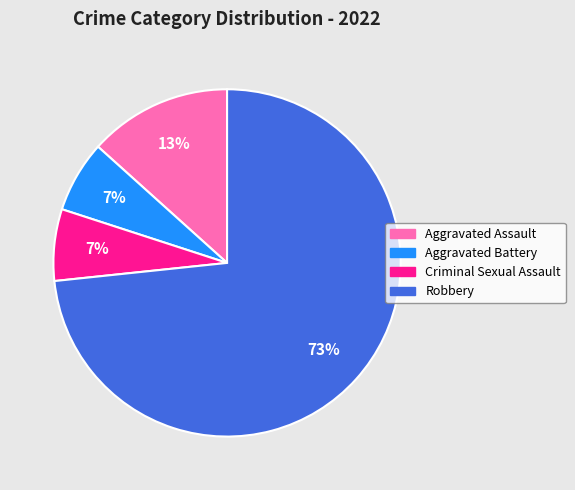

To the nearest percent, what percentage of the pie is Robbery?

73%